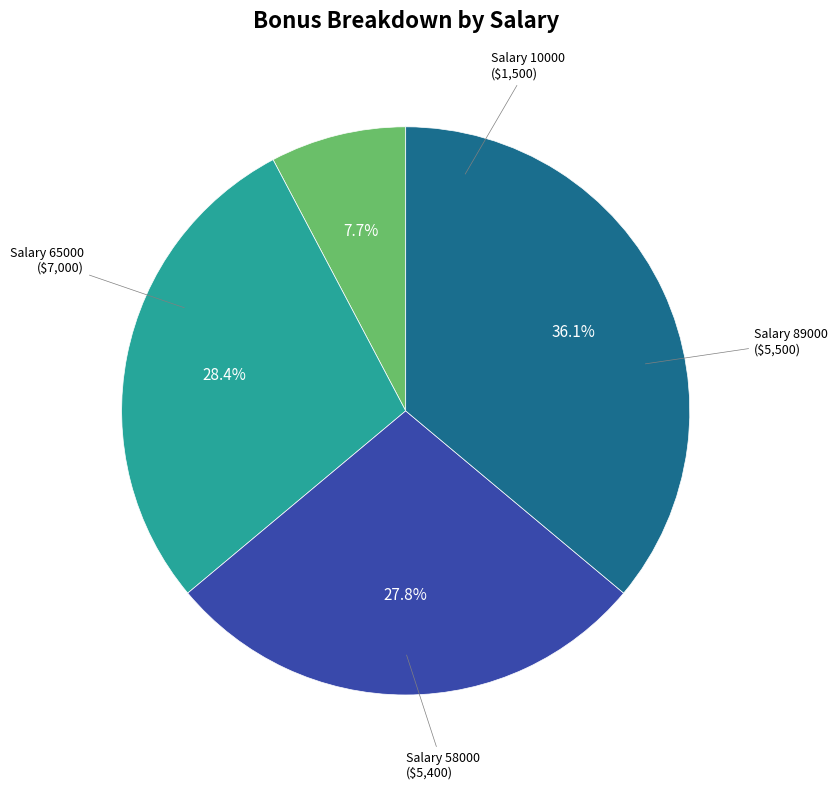

Does any single category account for the majority?

No